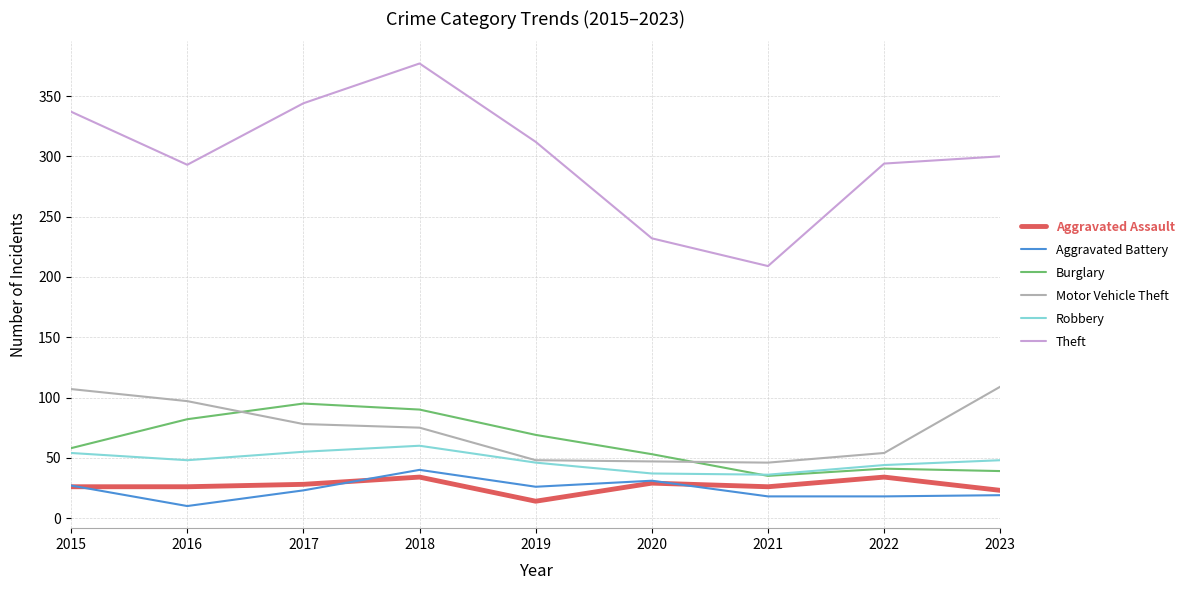

True or false: Motor Vehicle Theft has a value of 107 at 2018.

False